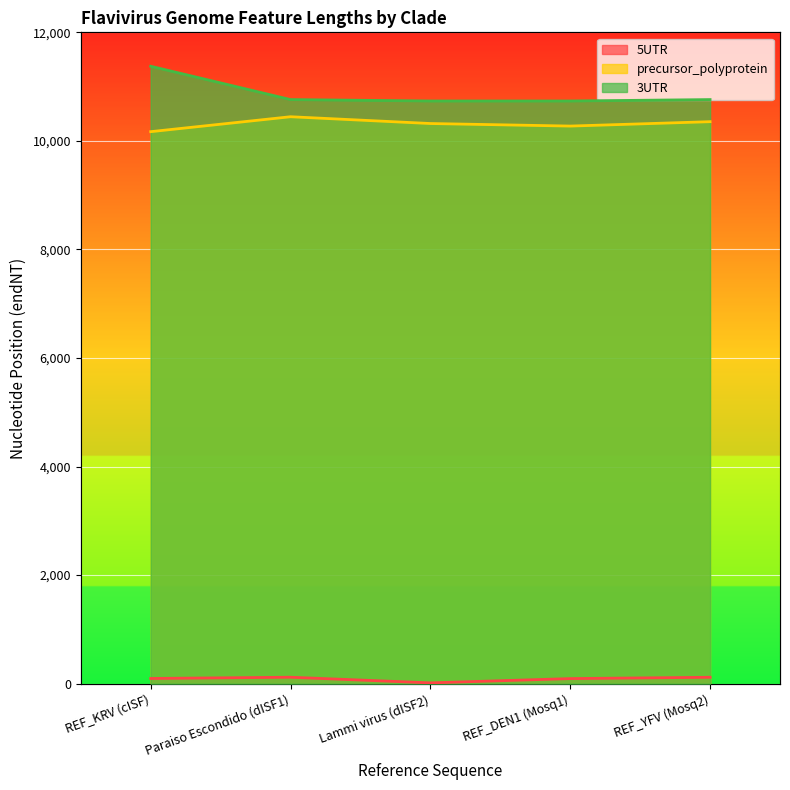

What is the label of the 4th point from the left?

REF_DEN1 (Mosq1)